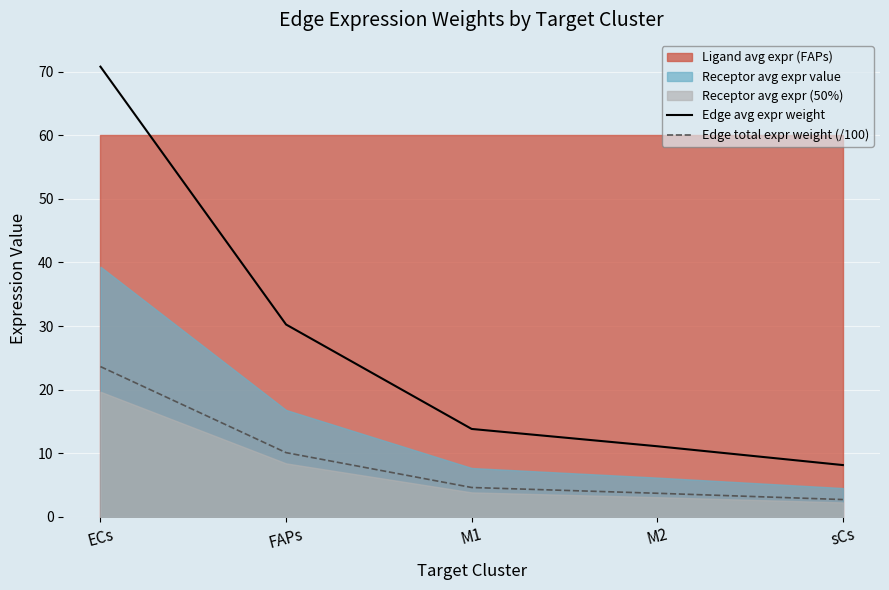

True or false: Edge total expr weight (/100) and Edge avg expr weight cross at least once.

False